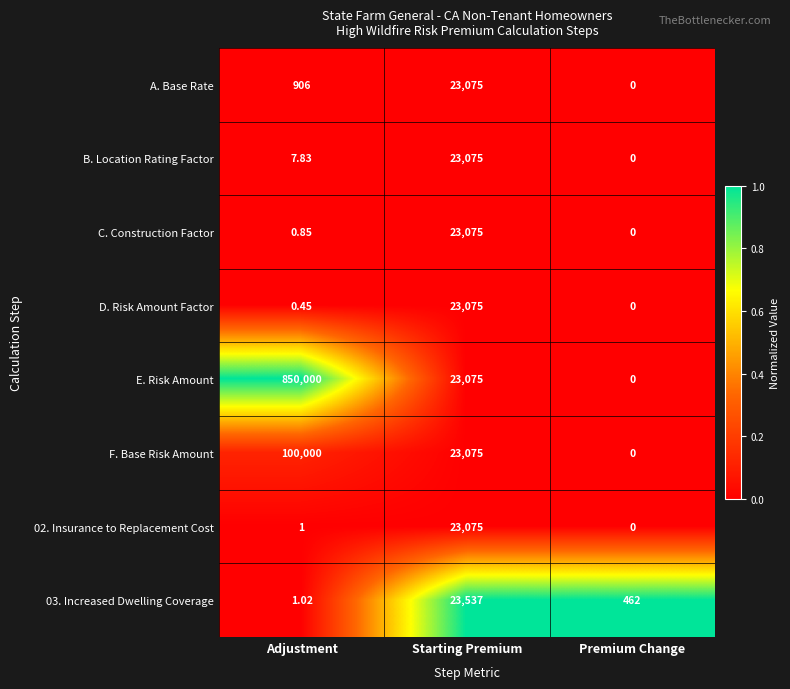

At how many categories does at least one series exceed 0?

3